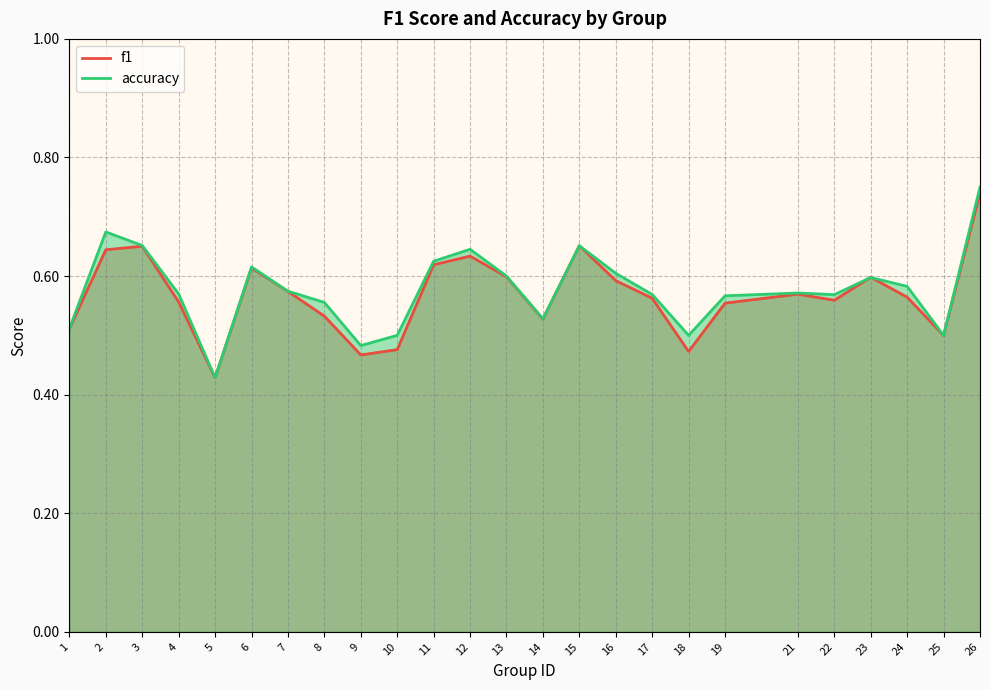

What is the maximum value shown in the chart?

0.8